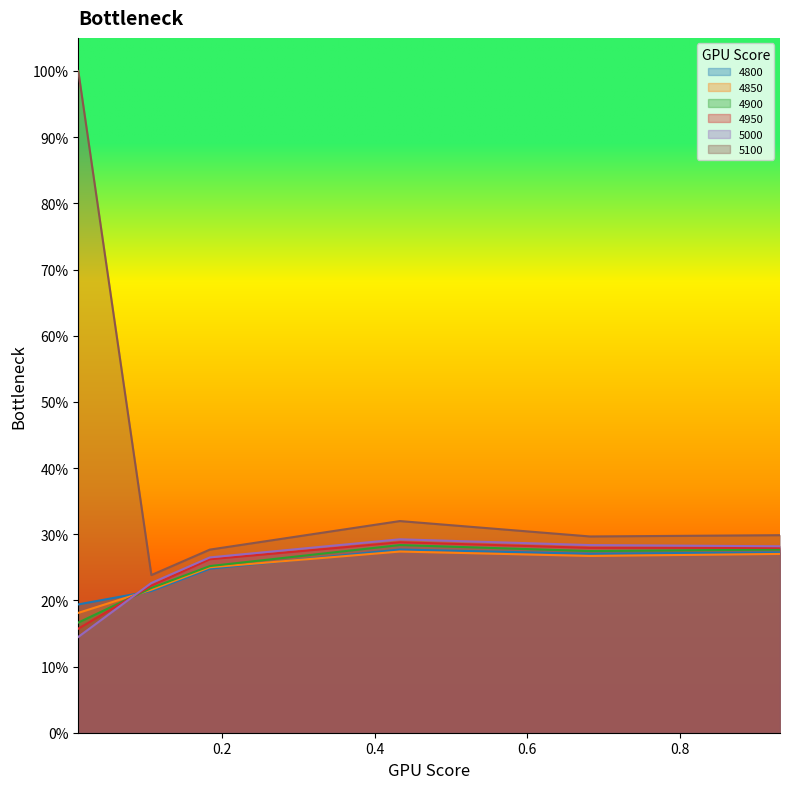

List the series in order of their peak value, highest first.

5100, 5000, 4950, 4900, 4800, 4850